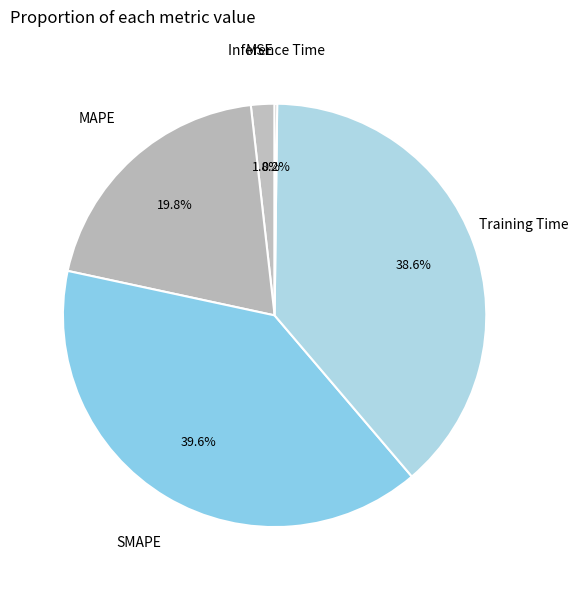

Is SMAPE the majority of the pie?

No